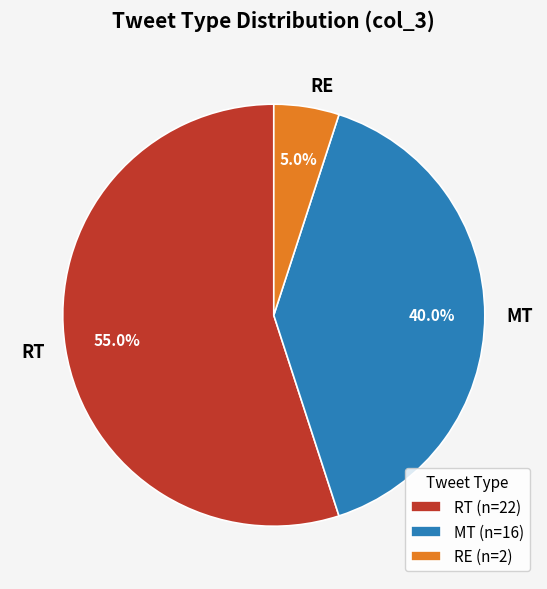

What percentage is the MT slice, to the nearest percent?

40%